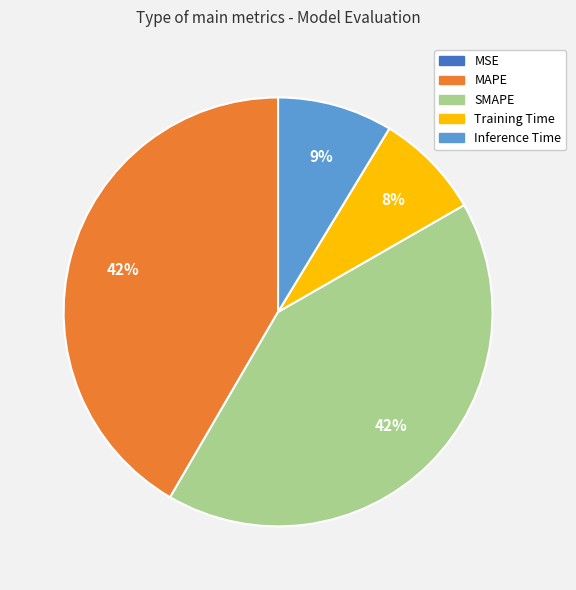

Which has a higher value, SMAPE or Inference Time?

SMAPE